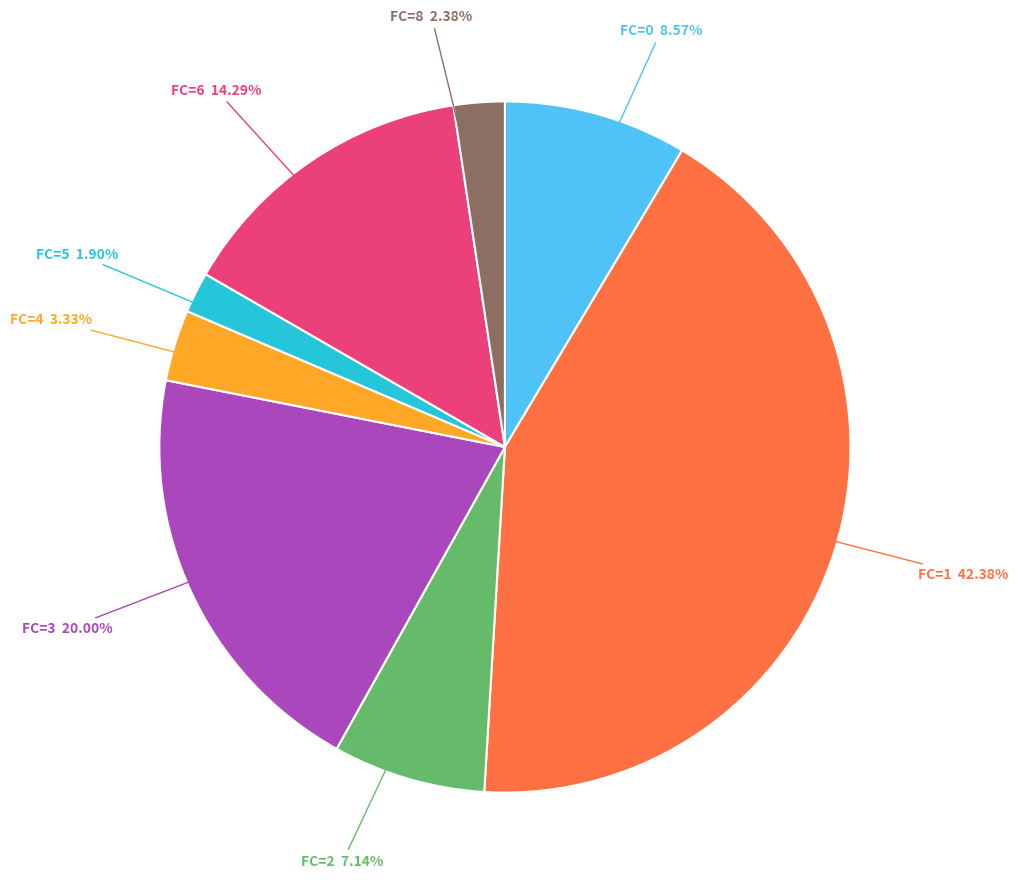

Is there a majority slice in this chart?

No